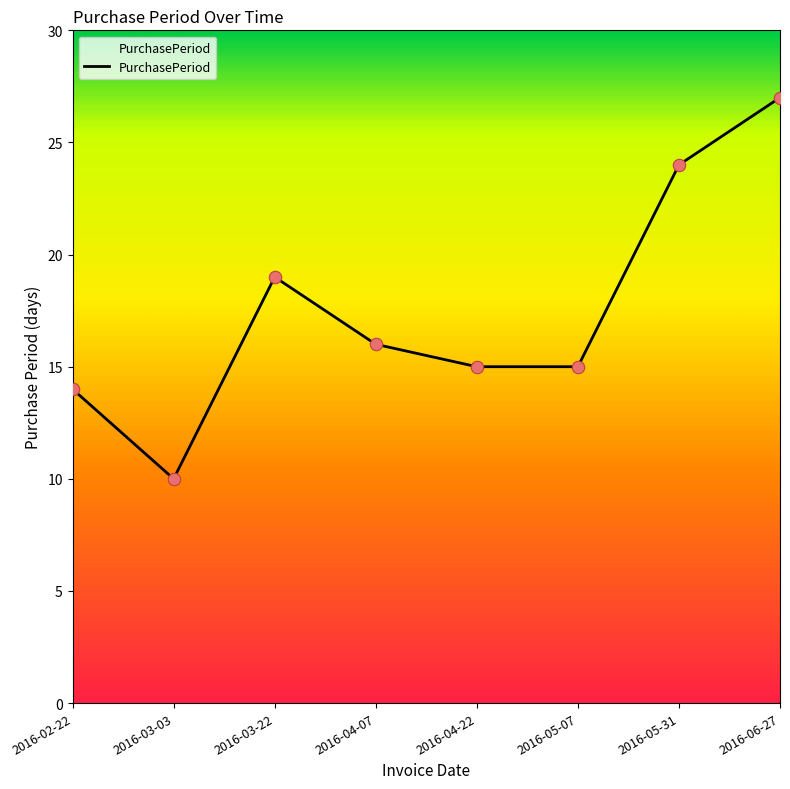

What is the ratio of the value at 2016-02-22 to the value at 2016-03-22?

0.7